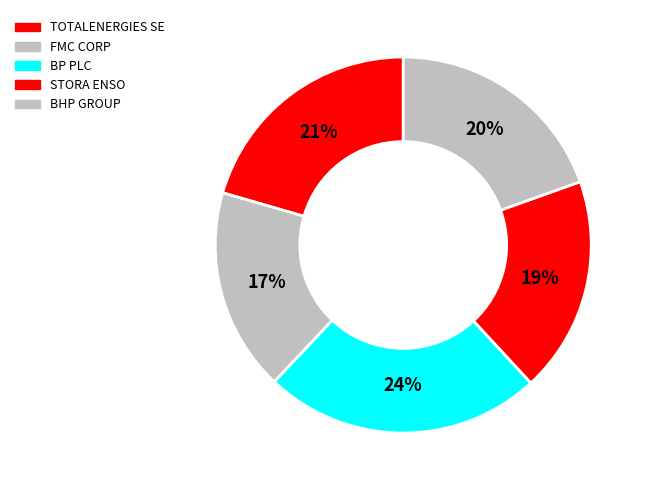

How many slices are in this pie chart?

5